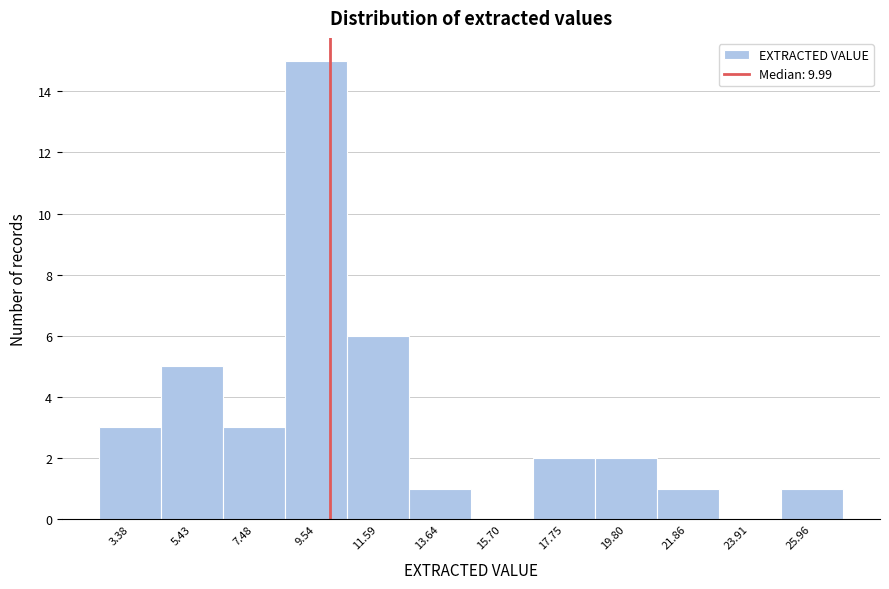

Which range on the x-axis has the tallest bar?

8.5 to 10.5